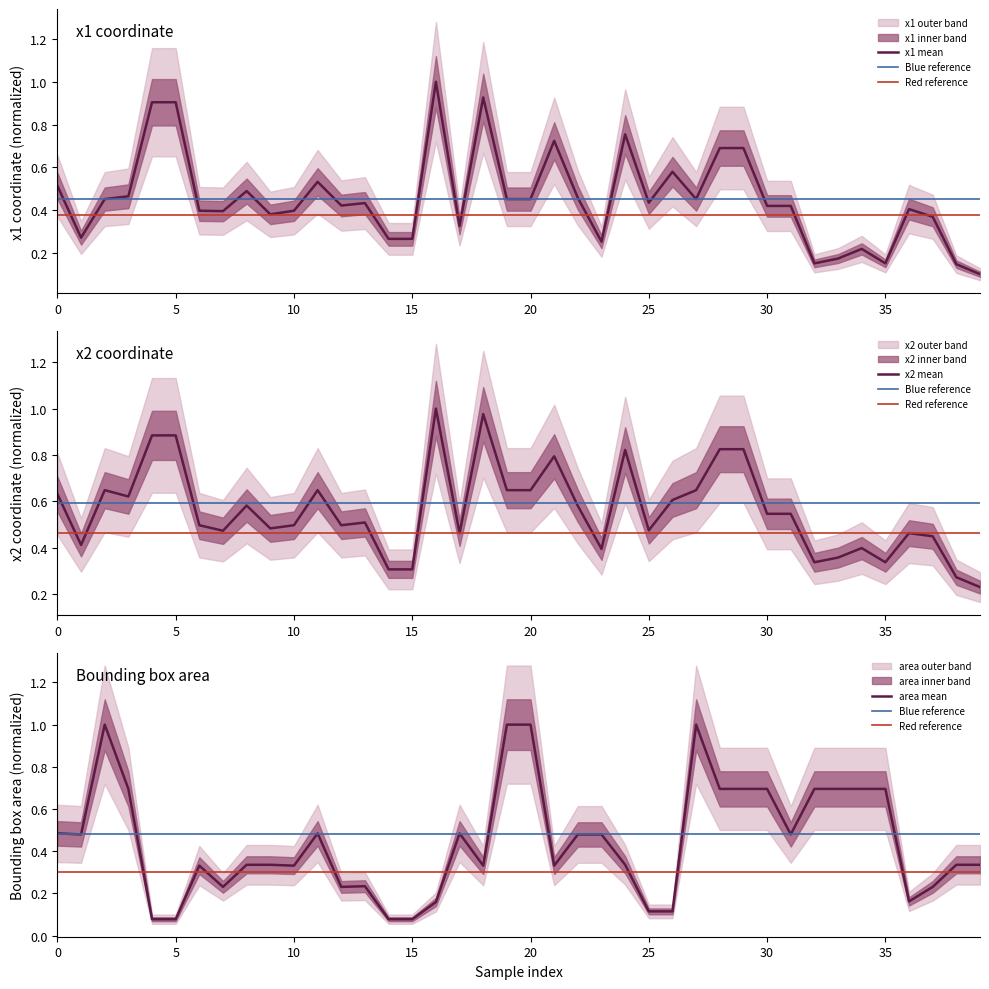

Where do area and x1 first cross each other?

0 and 1